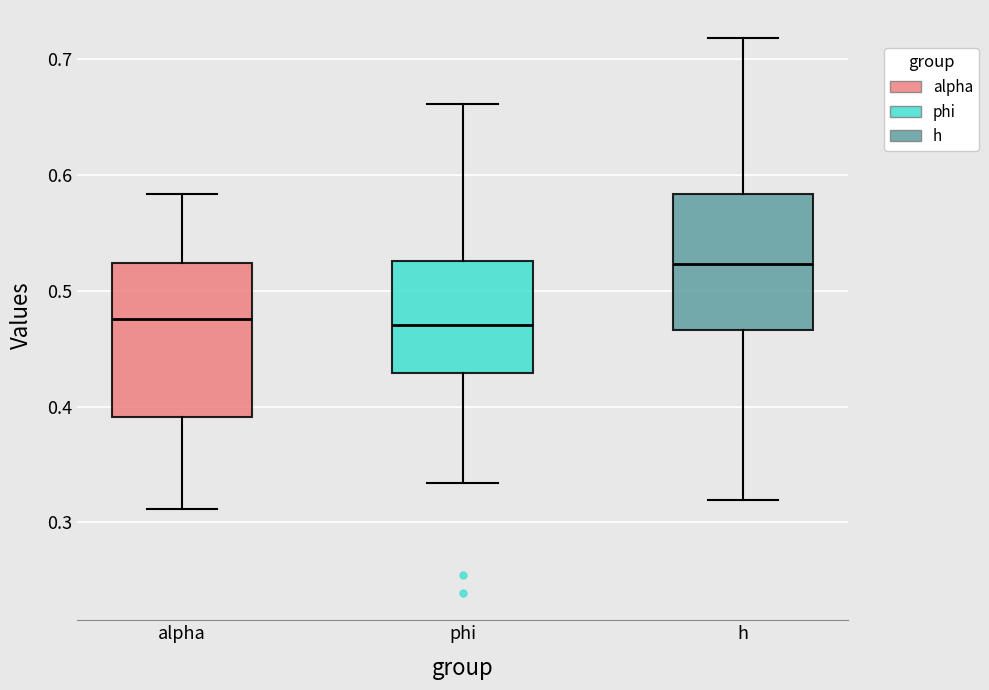

Reading left to right, read every box against the y-axis: the position of its median line, the range the box covers, and the ends of its whiskers. The values are not printed on the chart, so give them approximately, as read against the axis.

alpha: median 0.48, box 0.39 to 0.52, whiskers 0.31 to 0.58
phi: median 0.47, box 0.43 to 0.53, whiskers 0.33 to 0.66
h: median 0.52, box 0.47 to 0.58, whiskers 0.32 to 0.72